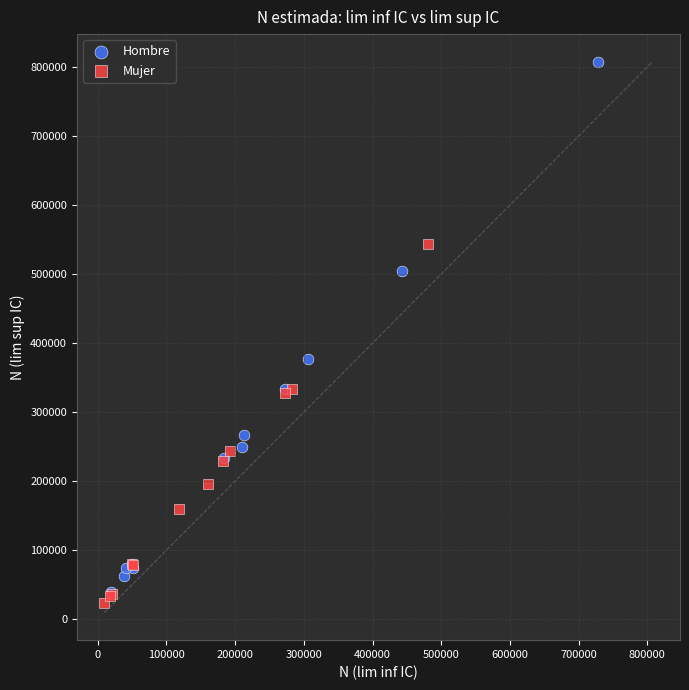

What are all the series names shown in the legend?

Hombre, Mujer